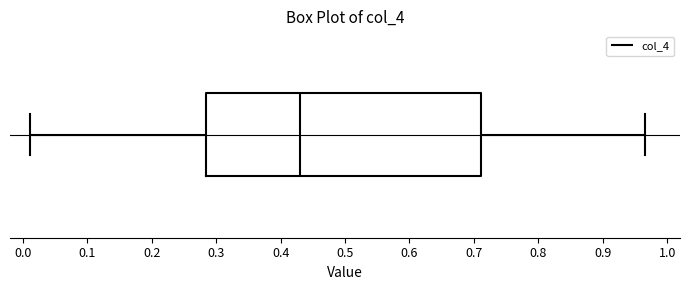

Transcribe this box plot: give where the median line is, the range the box spans, and where the two whiskers end, as read against the x-axis. The values are not printed on the chart, so give them approximately, as read against the axis.

median 0.43, box 0.28 to 0.71, whiskers 0.01 to 0.97